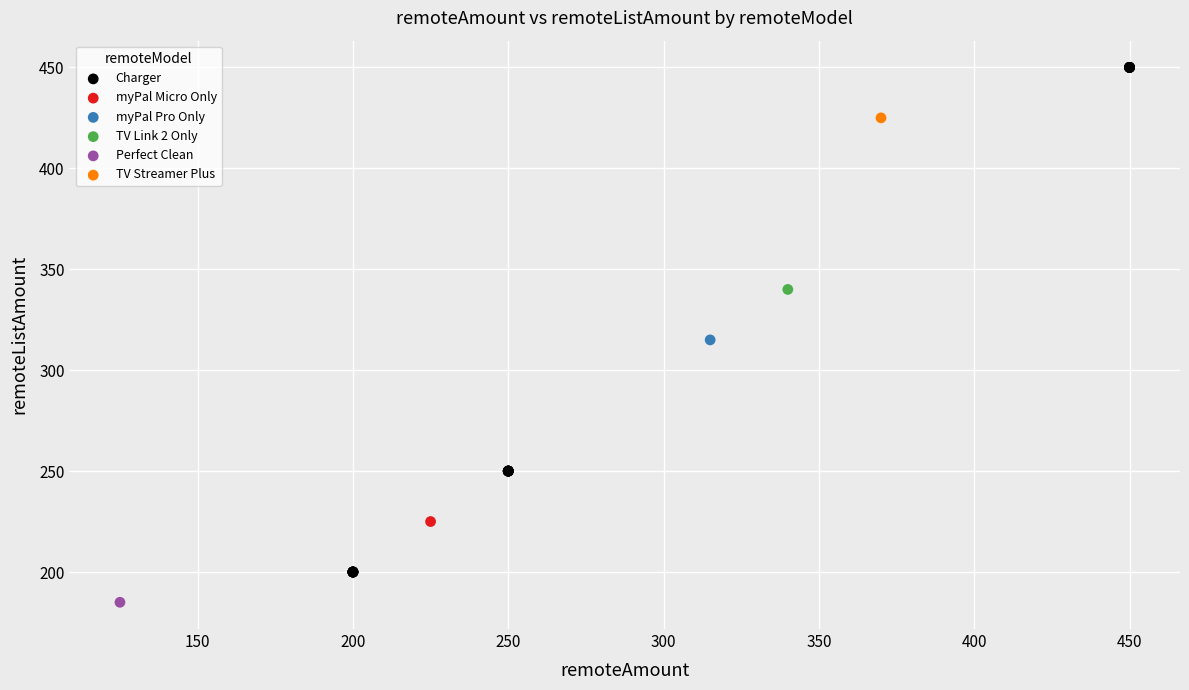

What are all the series names shown in the legend?

Charger, myPal Micro Only, myPal Pro Only, TV Link 2 Only, Perfect Clean, TV Streamer Plus